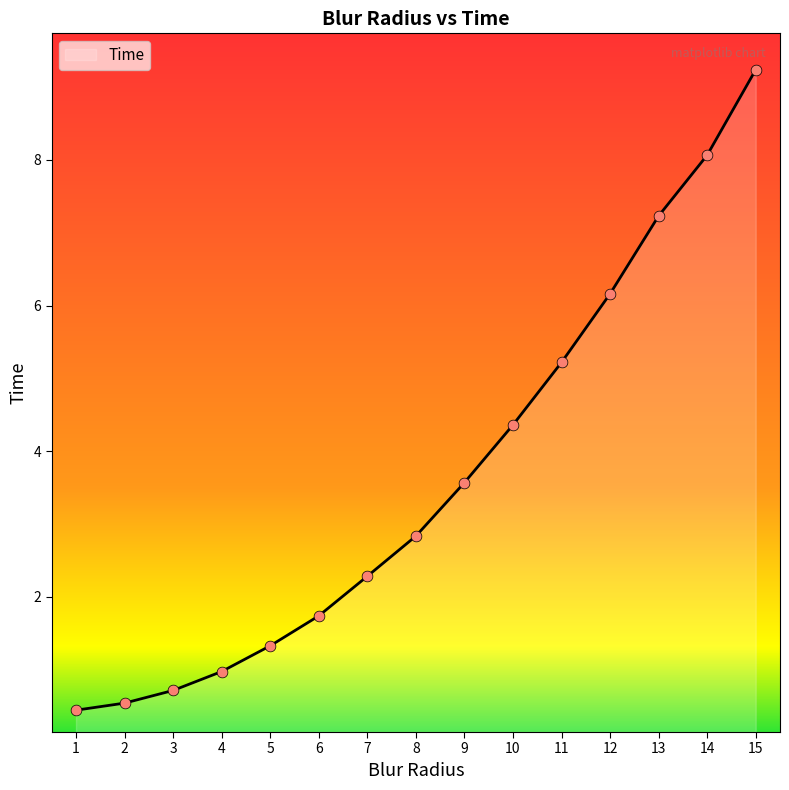

Between 15 and 13, which is larger?

15